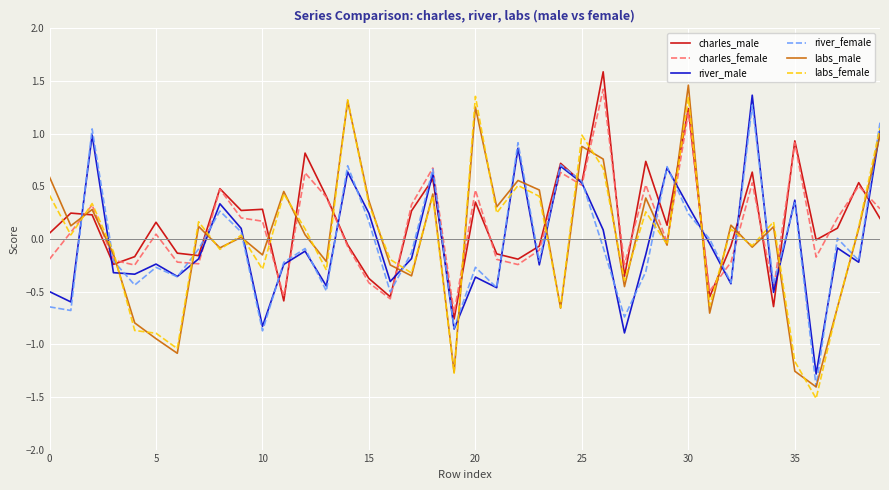

What is the greatest value displayed?

1.6